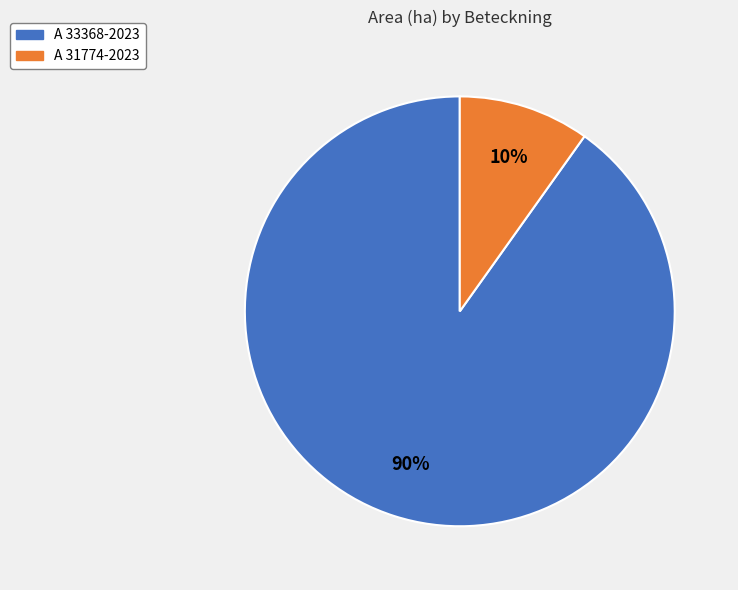

Is it true that A 31774-2023 is 10% of the pie?

True